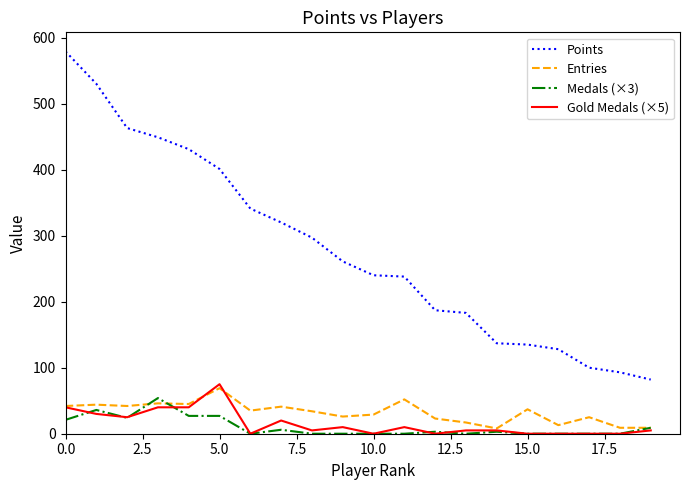

True or false: Points and Gold Medals (×5) cross at least once.

False